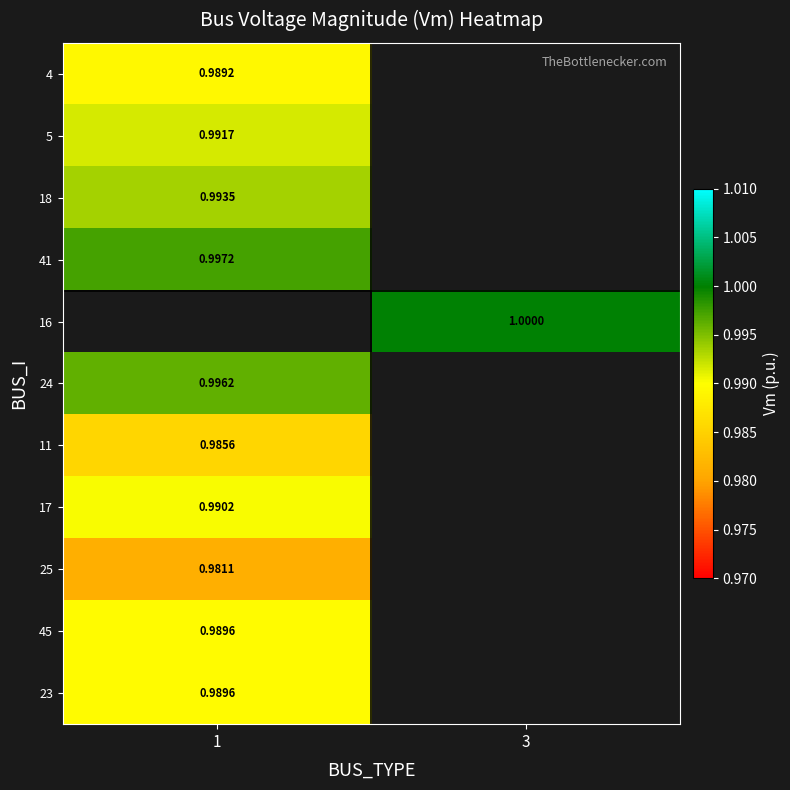

What is the highest value of the 23 series?

1.0